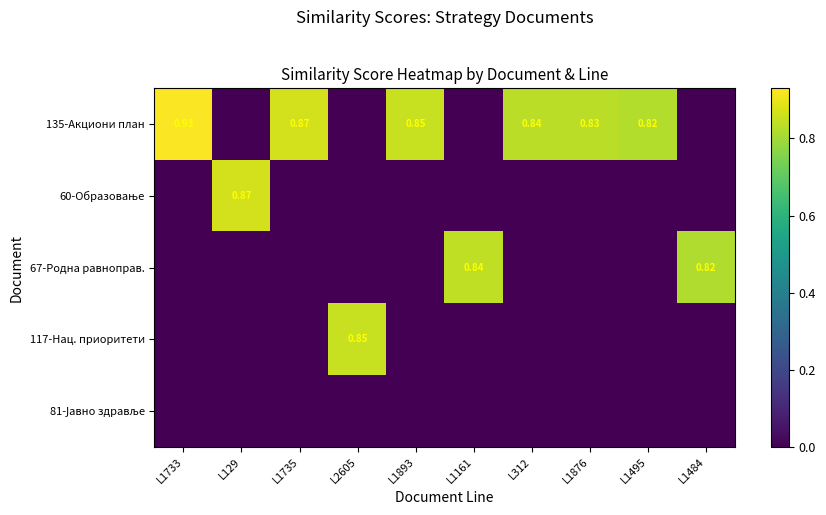

What value does the 67-Родна равноправ. series have at L1161?

0.8